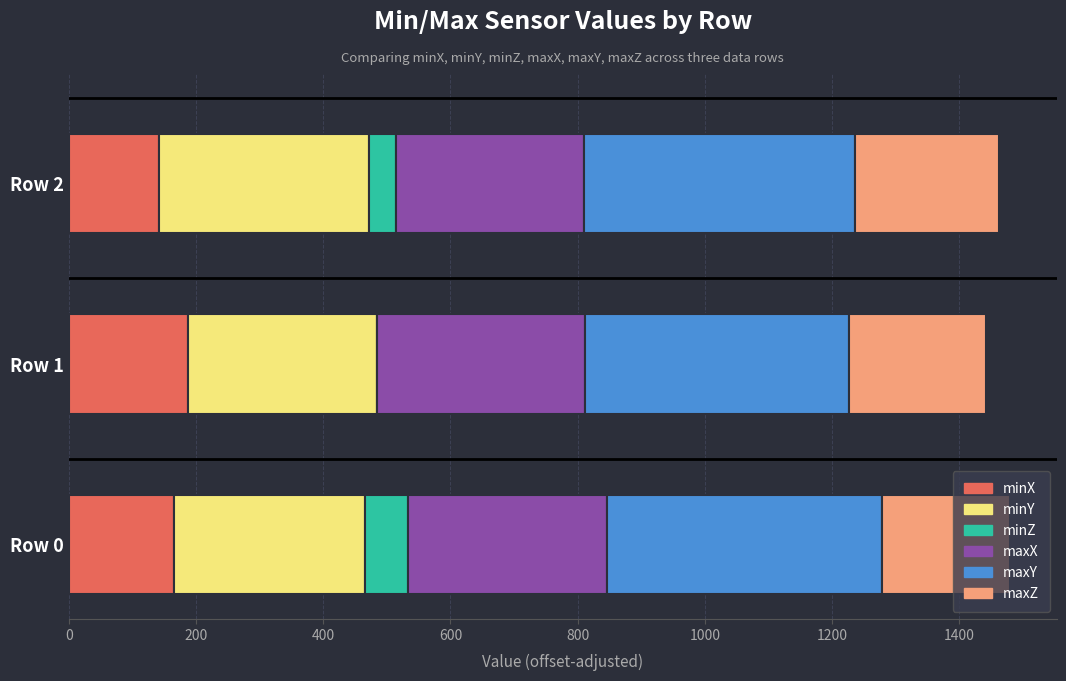

What is the sum of all minX values?

494.8